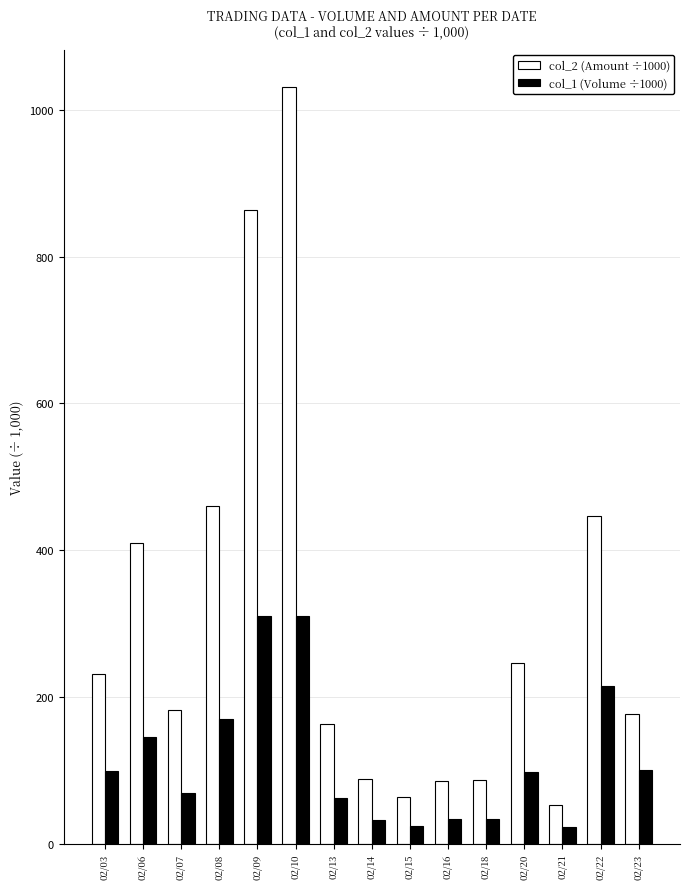

What is the average value of the col_1 (Volume ÷1000) series?

115.3